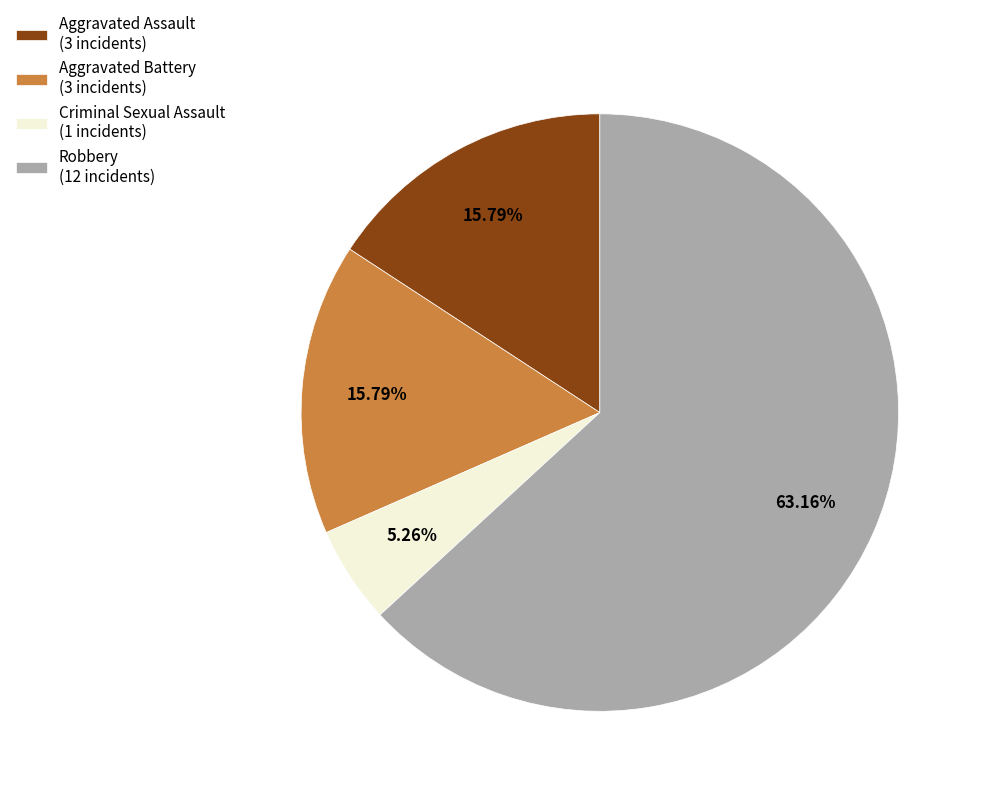

Which category has the smallest portion of the pie?

Criminal Sexual Assault